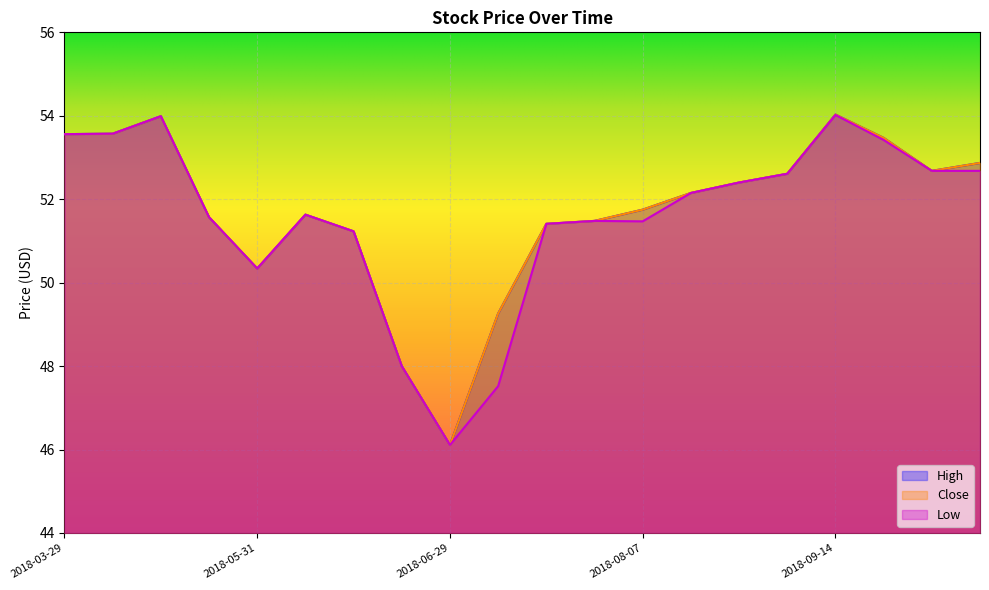

Which series has the largest total across all categories?

High